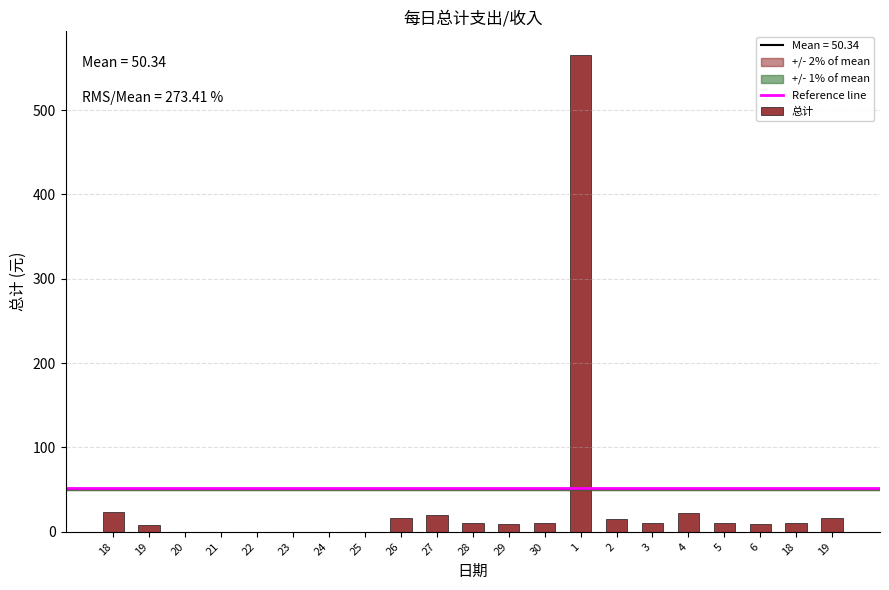

What is the sum of the values at 30 and 26?

26.5